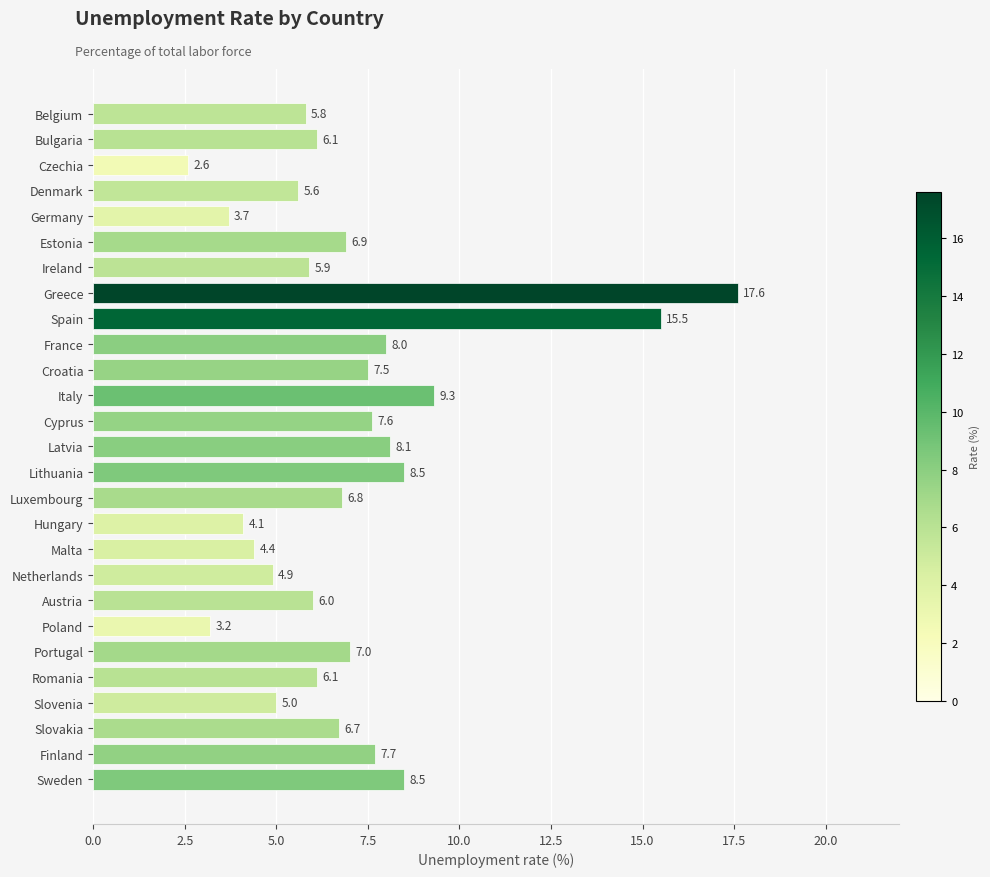

Which category has the lowest value across all series?

Czechia